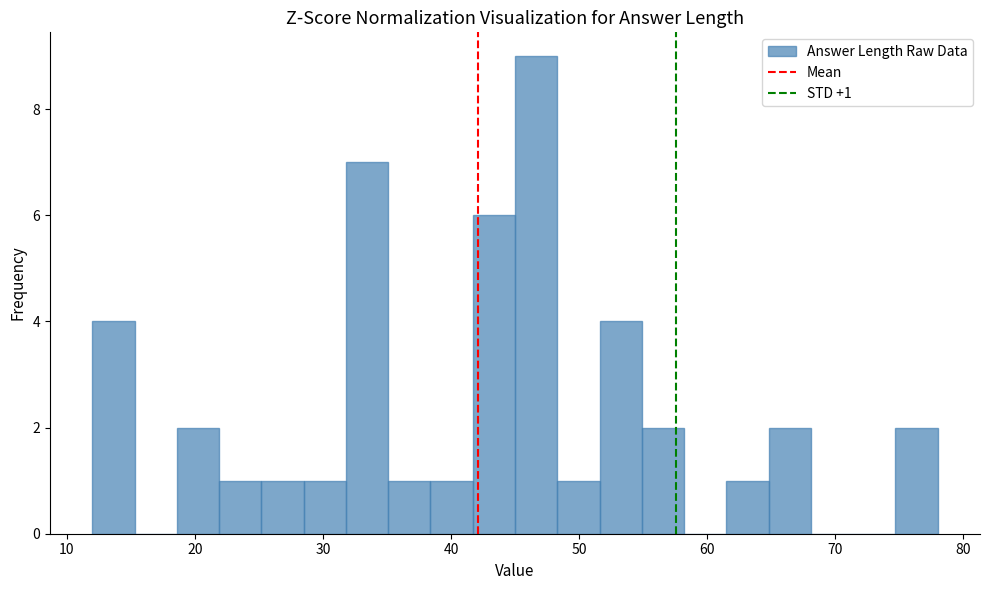

Around what value on the x-axis is the tallest bar? Give the approximate position of its centre, as read against the axis.

47